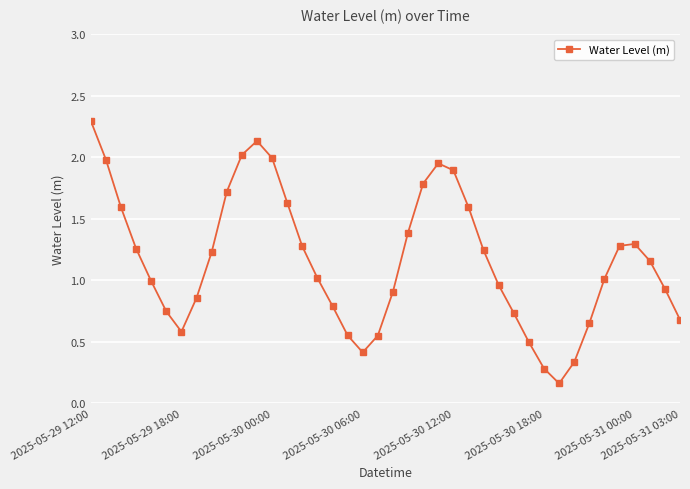

What is the sum of all values?

46.4